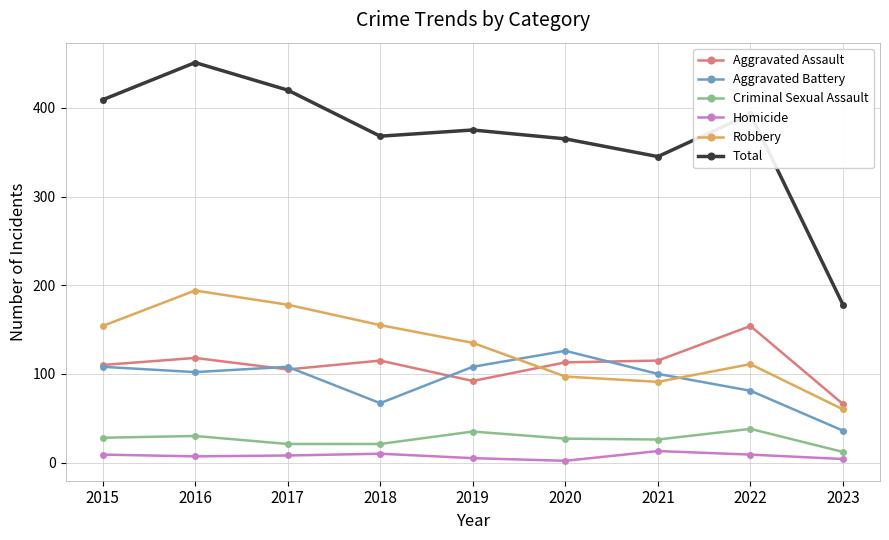

How many series are shown in this chart?

6